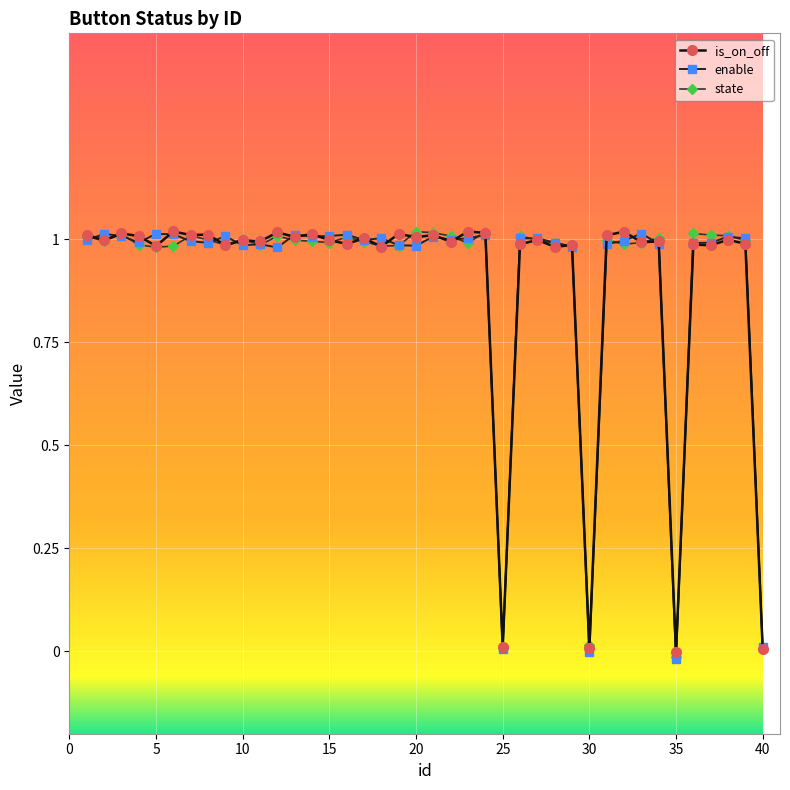

What is the sum of all state values?

36.0